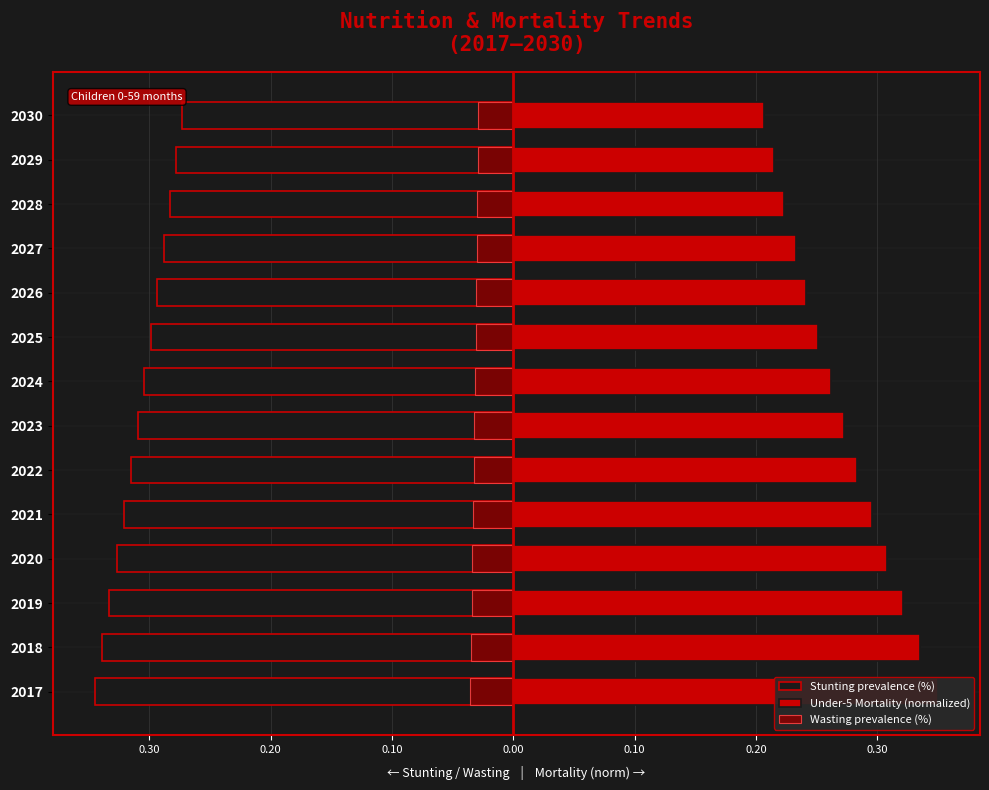

Between 2018 and 2030, which series saw the biggest shift?

Under-5 Mortality (normalized)